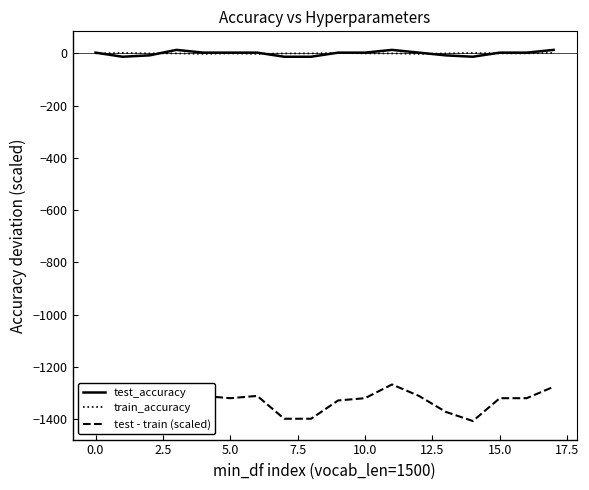

Does the chart display data point markers on the line(s)?

No